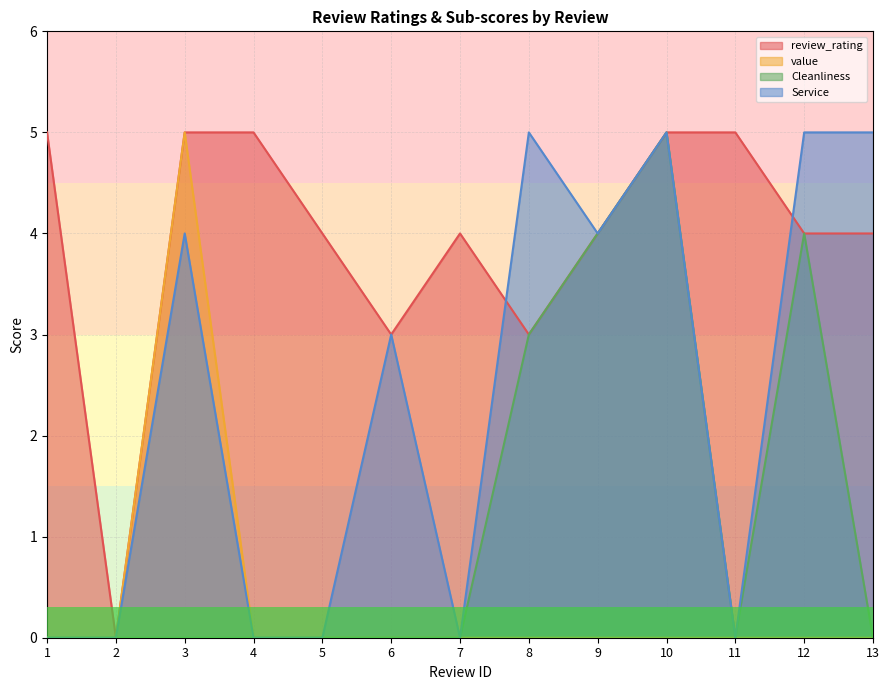

Reading left to right, list all the values displayed in this chart.

review_rating: 5	0	5	5	4	3	4	3	4	5	5	4	4
value: 0	0	5	0	0	0	0	0	0	0	0	0	0
Cleanliness: 0	0	0	0	0	0	0	3	4	5	0	4	0
Service: 0	0	4	0	0	3	0	5	4	5	0	5	5